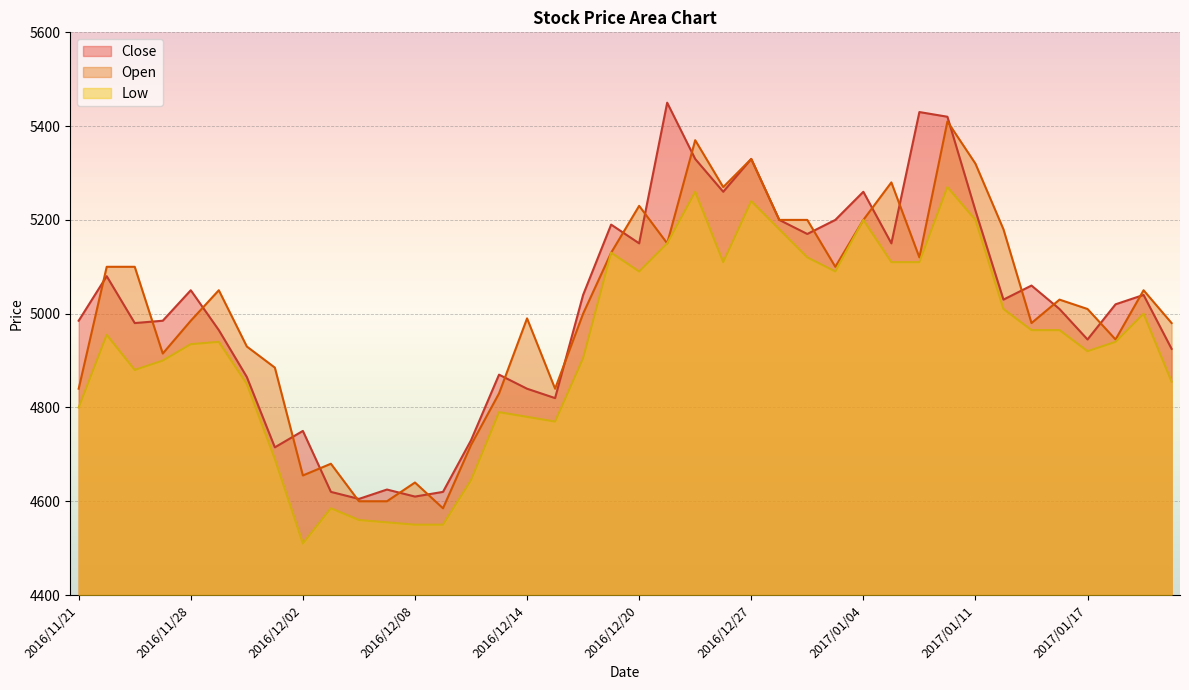

Reading left to right, transcribe all the data shown in this chart.

Close: 2016/11/21=4985	2016/11/22=5080	2016/11/24=4980	2016/11/25=4985	2016/11/28=5050	2016/11/29=4965	2016/11/30=4865	2016/12/01=4715	2016/12/02=4750	2016/12/05=4620	2016/12/06=4605	2016/12/07=4625	2016/12/08=4610	2016/12/09=4620	2016/12/12=4730	2016/12/13=4870	2016/12/14=4840	2016/12/15=4820	2016/12/16=5040	2016/12/19=5190	2016/12/20=5150	2016/12/21=5450	2016/12/22=5330	2016/12/26=5260	2016/12/27=5330	2016/12/28=5200	2016/12/29=5170	2016/12/30=5200	2017/01/04=5260	2017/01/05=5150	2017/01/06=5430	2017/01/10=5420	2017/01/11=5220	2017/01/12=5030	2017/01/13=5060	2017/01/16=5010	2017/01/17=4945	2017/01/18=5020	2017/01/19=5040	2017/01/20=4925
Open: 2016/11/21=4840	2016/11/22=5100	2016/11/24=5100	2016/11/25=4915	2016/11/28=4985	2016/11/29=5050	2016/11/30=4930	2016/12/01=4885	2016/12/02=4655	2016/12/05=4680	2016/12/06=4600	2016/12/07=4600	2016/12/08=4640	2016/12/09=4585	2016/12/12=4720	2016/12/13=4830	2016/12/14=4990	2016/12/15=4840	2016/12/16=5000	2016/12/19=5130	2016/12/20=5230	2016/12/21=5150	2016/12/22=5370	2016/12/26=5270	2016/12/27=5330	2016/12/28=5200	2016/12/29=5200	2016/12/30=5100	2017/01/04=5200	2017/01/05=5280	2017/01/06=5120	2017/01/10=5410	2017/01/11=5320	2017/01/12=5180	2017/01/13=4980	2017/01/16=5030	2017/01/17=5010	2017/01/18=4945	2017/01/19=5050	2017/01/20=4980
Low: 2016/11/21=4800	2016/11/22=4955	2016/11/24=4880	2016/11/25=4900	2016/11/28=4935	2016/11/29=4940	2016/11/30=4850	2016/12/01=4690	2016/12/02=4510	2016/12/05=4585	2016/12/06=4560	2016/12/07=4555	2016/12/08=4550	2016/12/09=4550	2016/12/12=4645	2016/12/13=4790	2016/12/14=4780	2016/12/15=4770	2016/12/16=4905	2016/12/19=5130	2016/12/20=5090	2016/12/21=5150	2016/12/22=5260	2016/12/26=5110	2016/12/27=5240	2016/12/28=5180	2016/12/29=5120	2016/12/30=5090	2017/01/04=5200	2017/01/05=5110	2017/01/06=5110	2017/01/10=5270	2017/01/11=5200	2017/01/12=5010	2017/01/13=4965	2017/01/16=4965	2017/01/17=4920	2017/01/18=4940	2017/01/19=5000	2017/01/20=4855